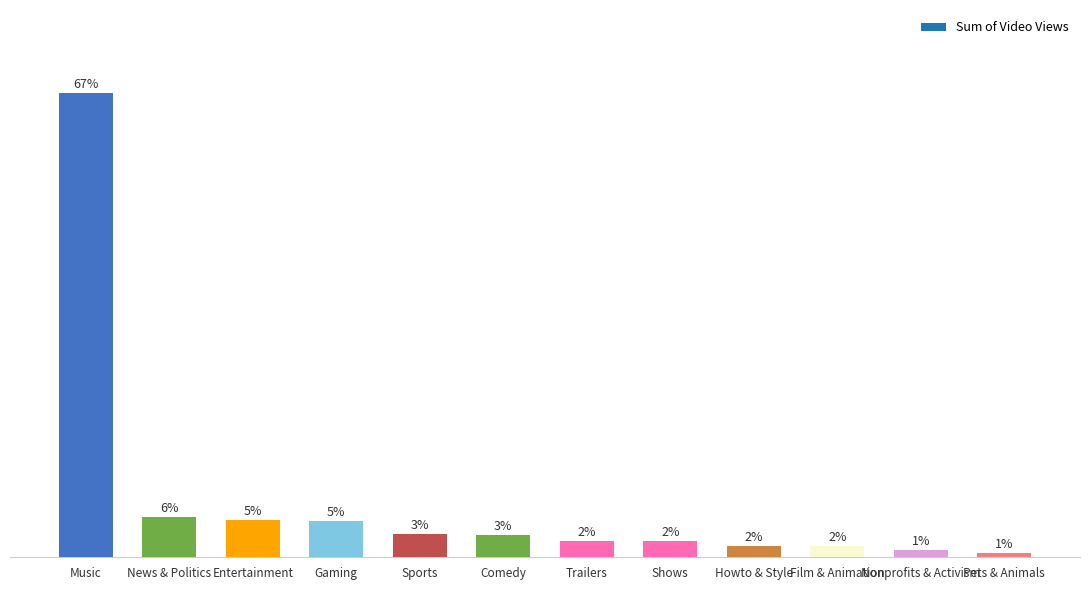

Are the bars horizontal?

No